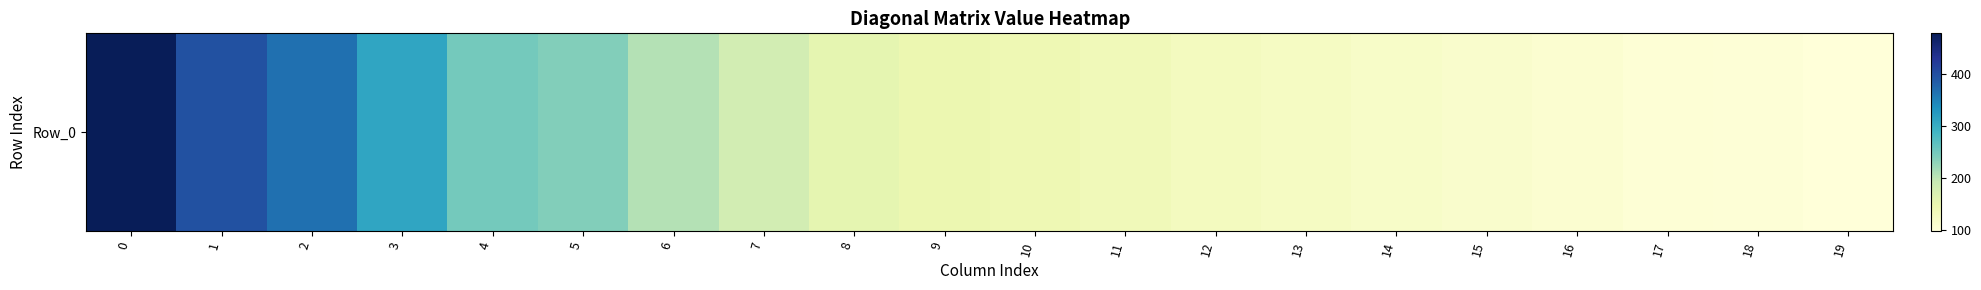

What is the greatest value displayed?

479.2